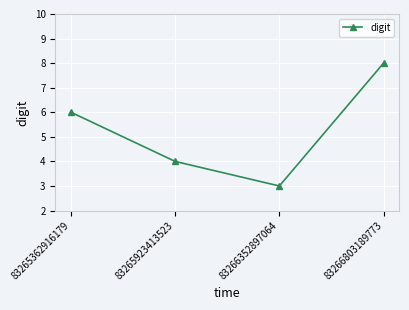

What is the minimum value shown in the chart?

3